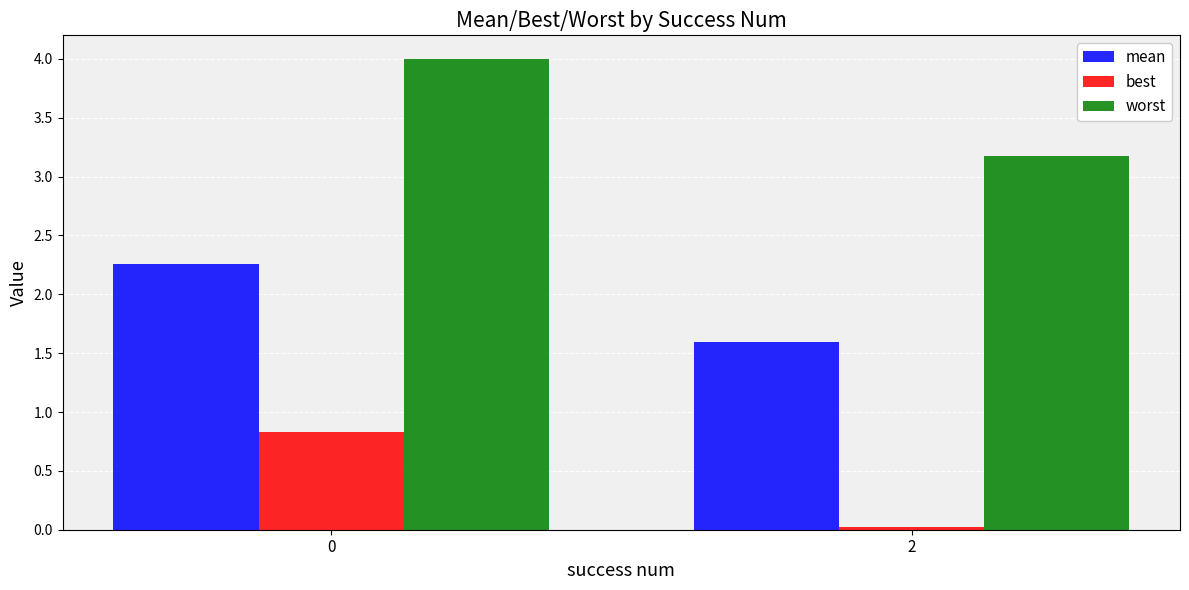

What is the highest value of the worst series?

4.0